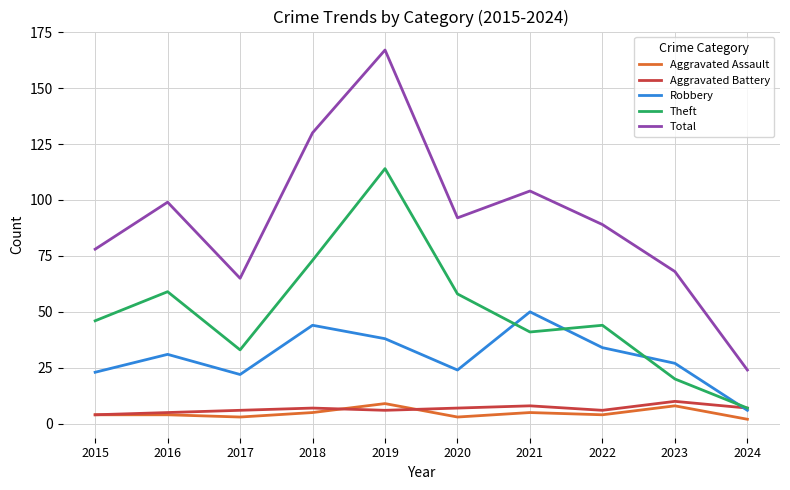

At how many categories does at least one series exceed 117?

2